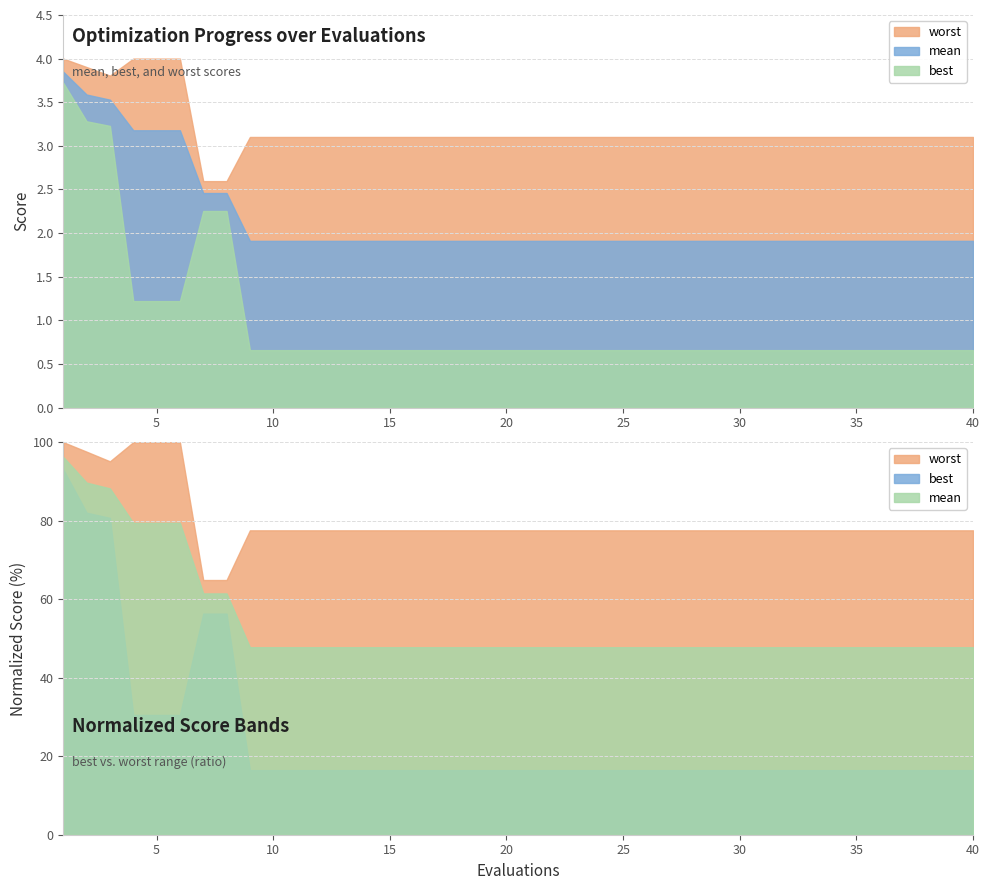

What is the average value of the mean series?

2.2